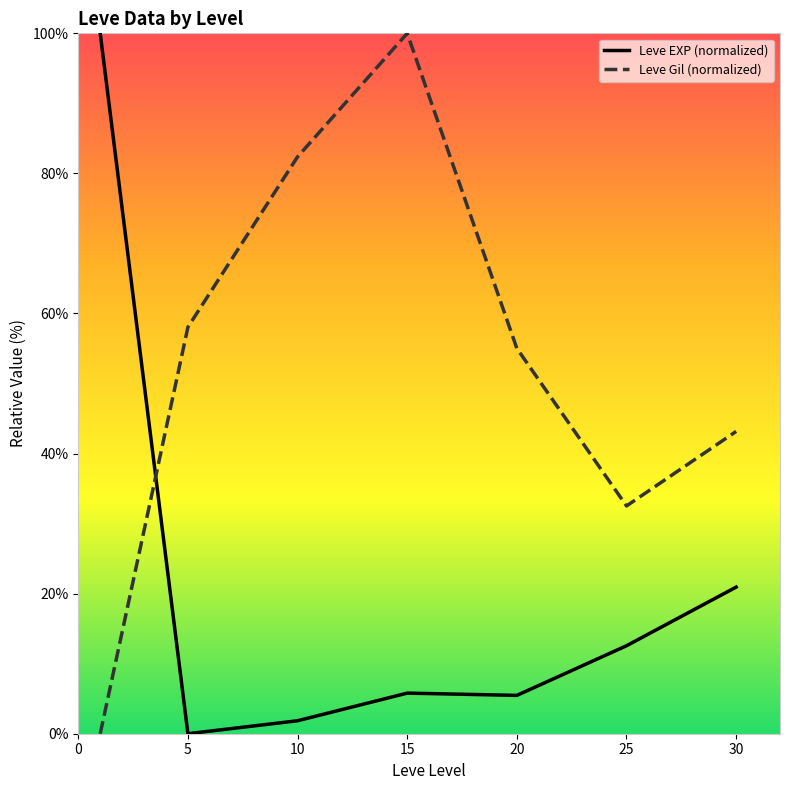

List the series in order of their overall mean, highest first.

Leve Gil (normalized), Leve EXP (normalized)